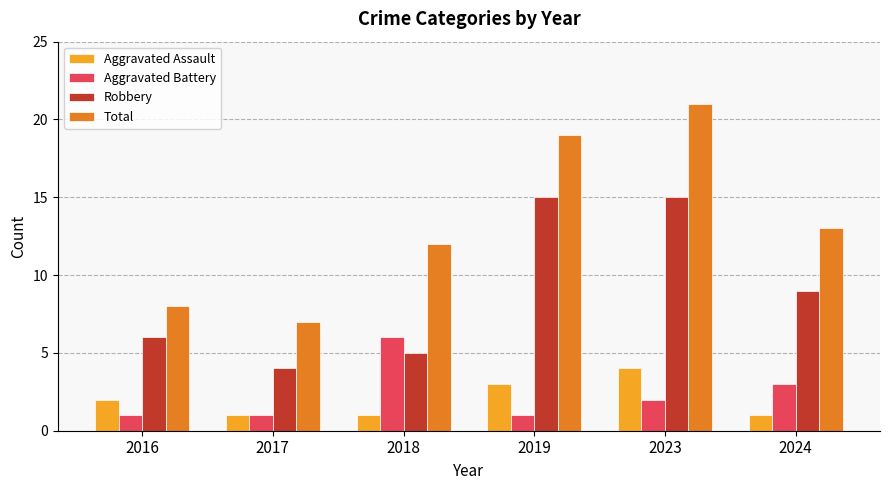

The Robbery series shows 7 at 2018. True or false?

False